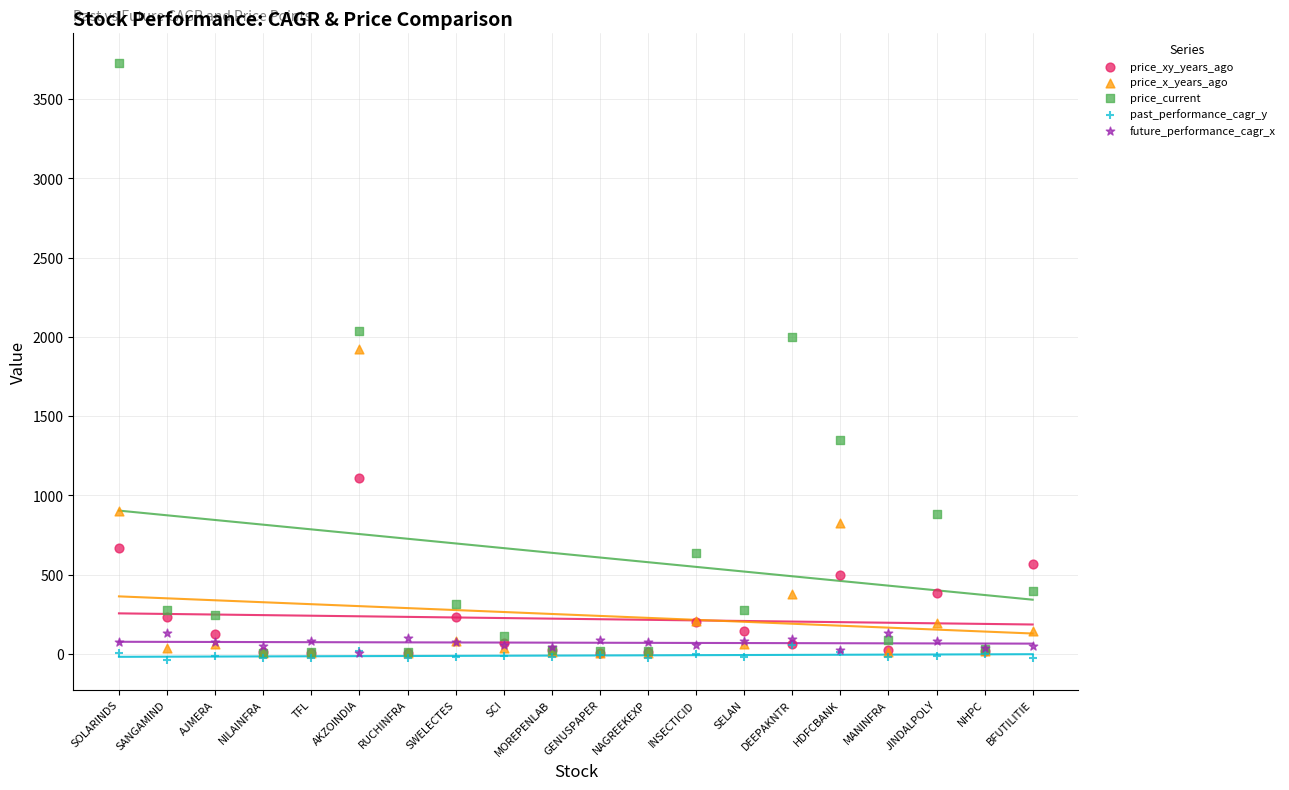

Across all series, what Y value is closest to 1844?

1922.8